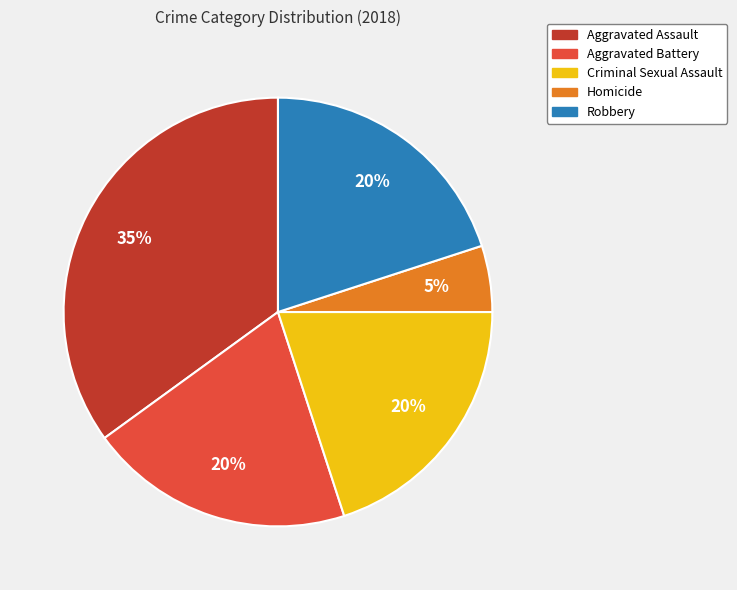

Between Aggravated Assault and Robbery, which is larger?

Aggravated Assault